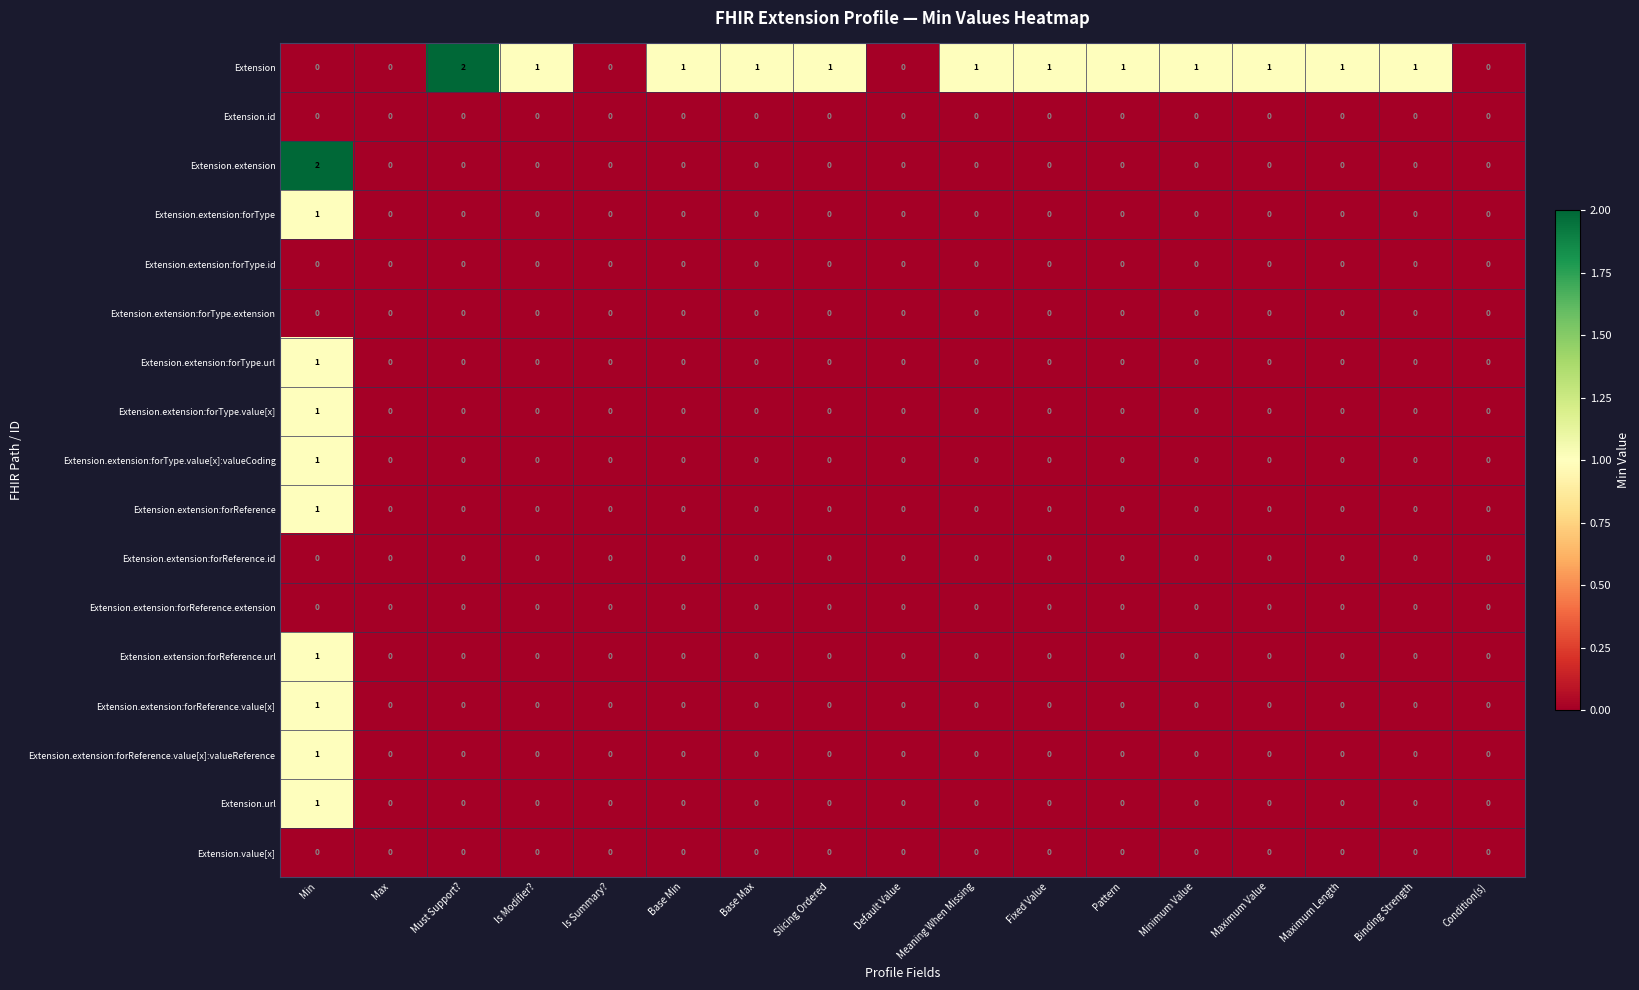

Which series changed the most between Must Support? and Condition(s)?

Extension